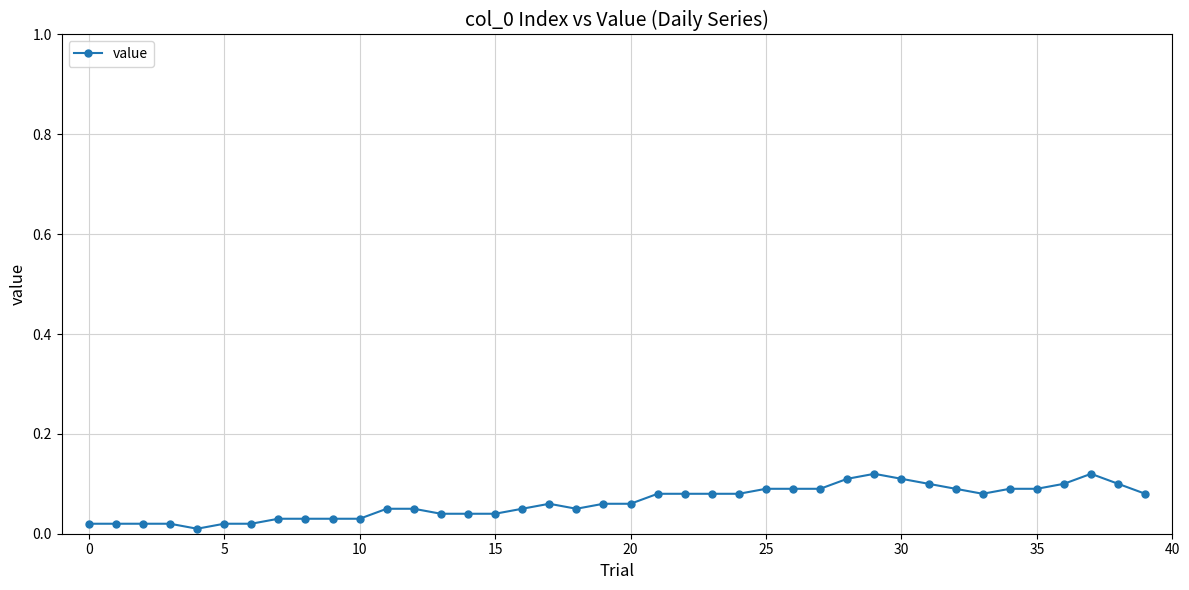

True or false: there are more than 1 points higher than both neighbors.

True